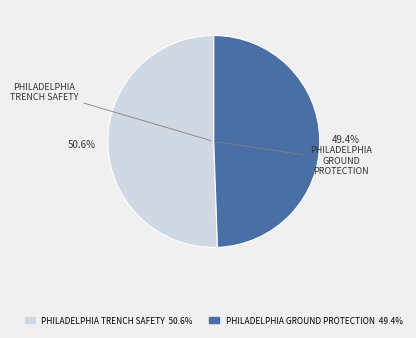

What portion of the pie excludes PHILADELPHIA GROUND PROTECTION?

50.6%